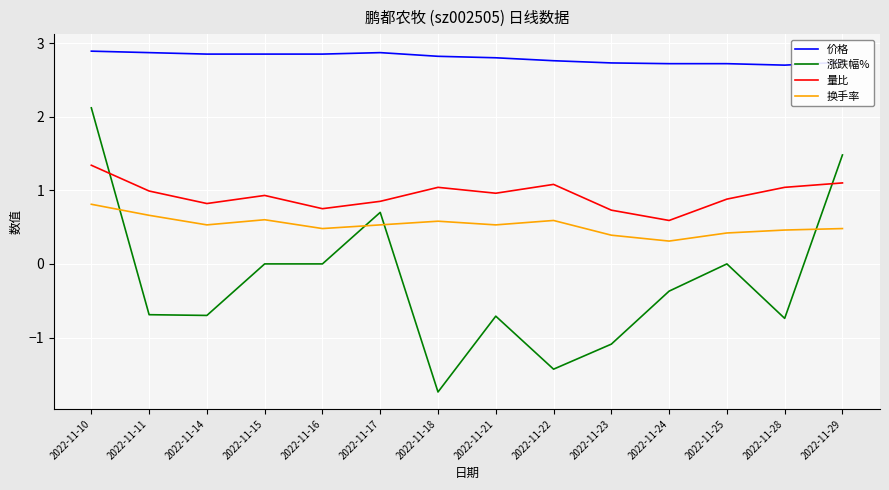

What is the sum of all 量比 values?

13.1